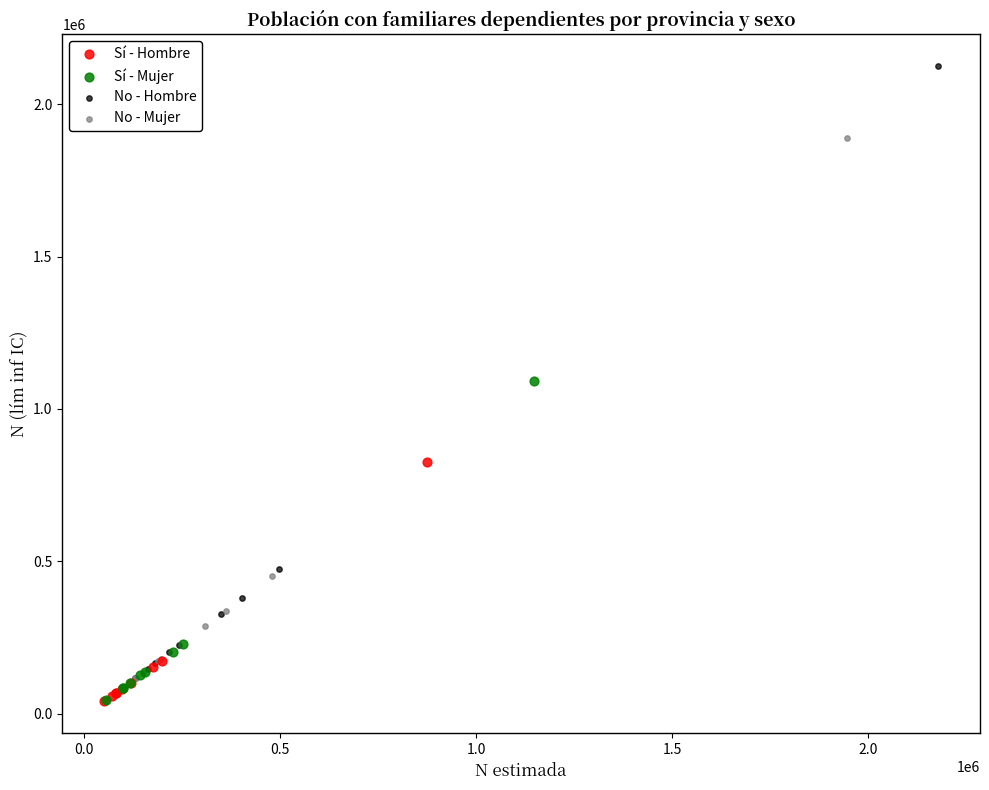

Which series contains the highest Y value?

No - Hombre